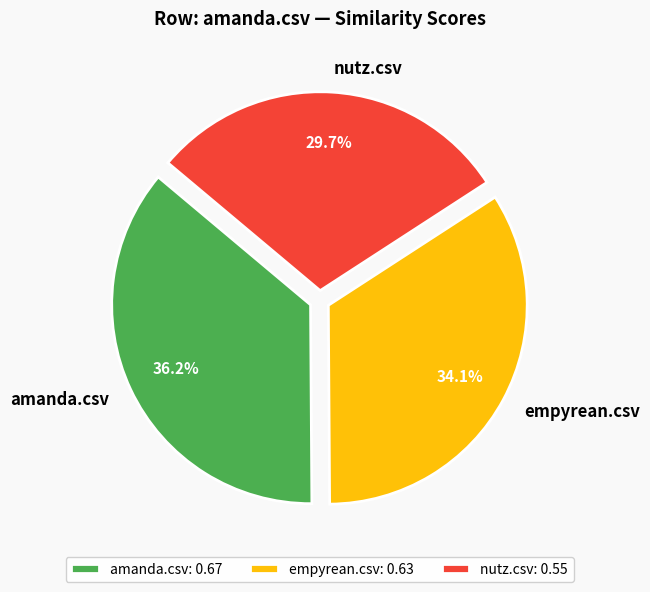

Rank the categories by value from highest to lowest.

amanda.csv, empyrean.csv, nutz.csv